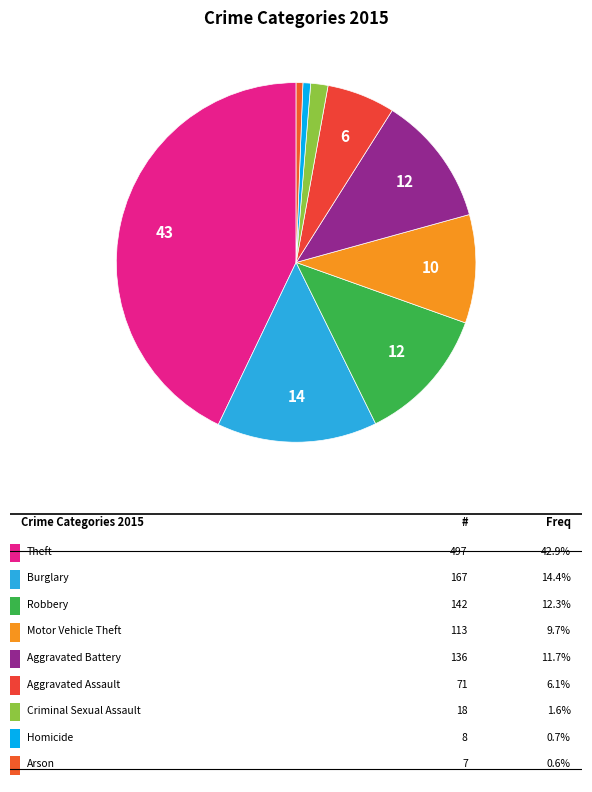

Is there any slice that represents more than half of the pie?

No